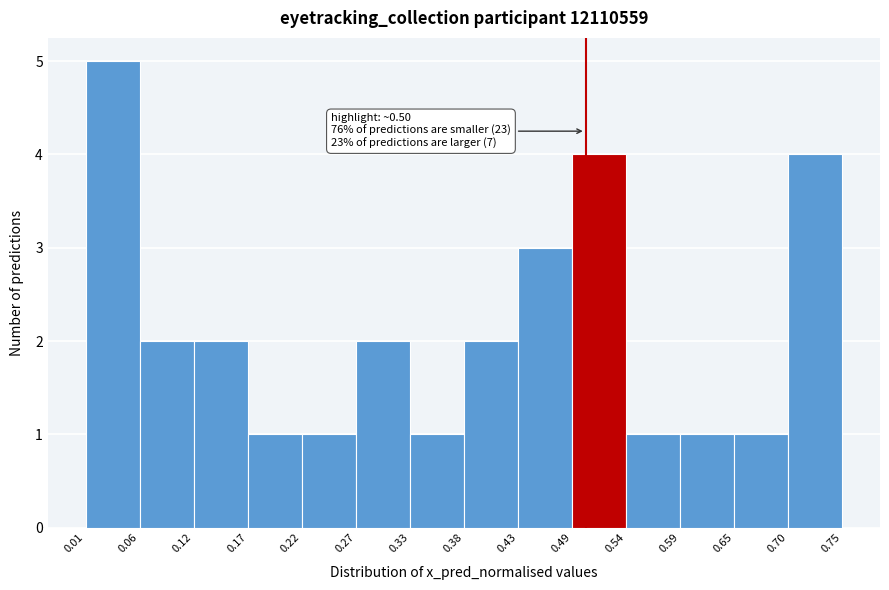

Which range on the x-axis has the tallest bar?

0.01 to 0.06